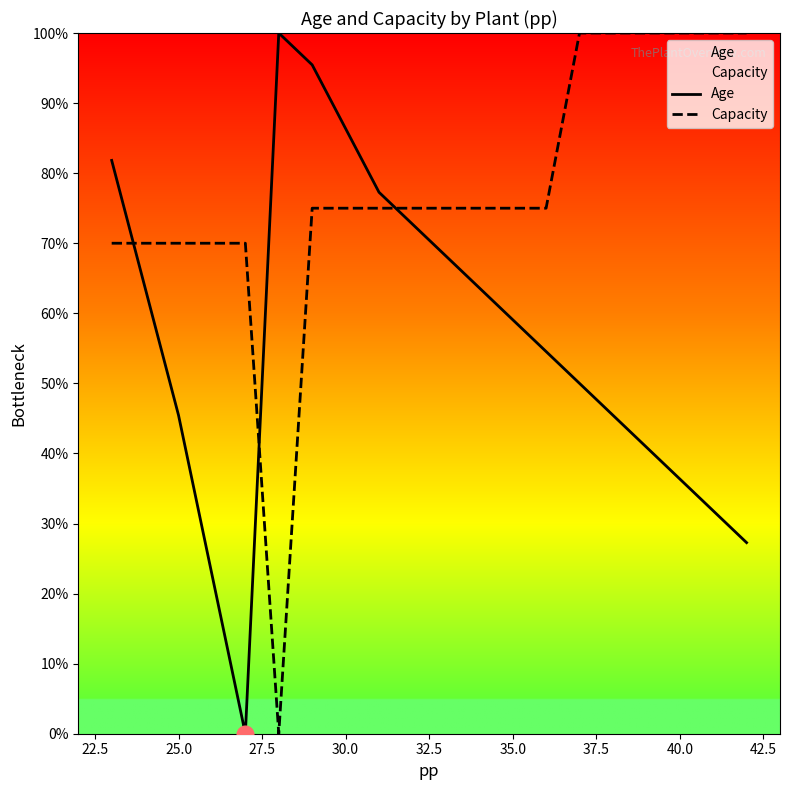

The Age series shows 45.5 at 25.0. True or false?

True